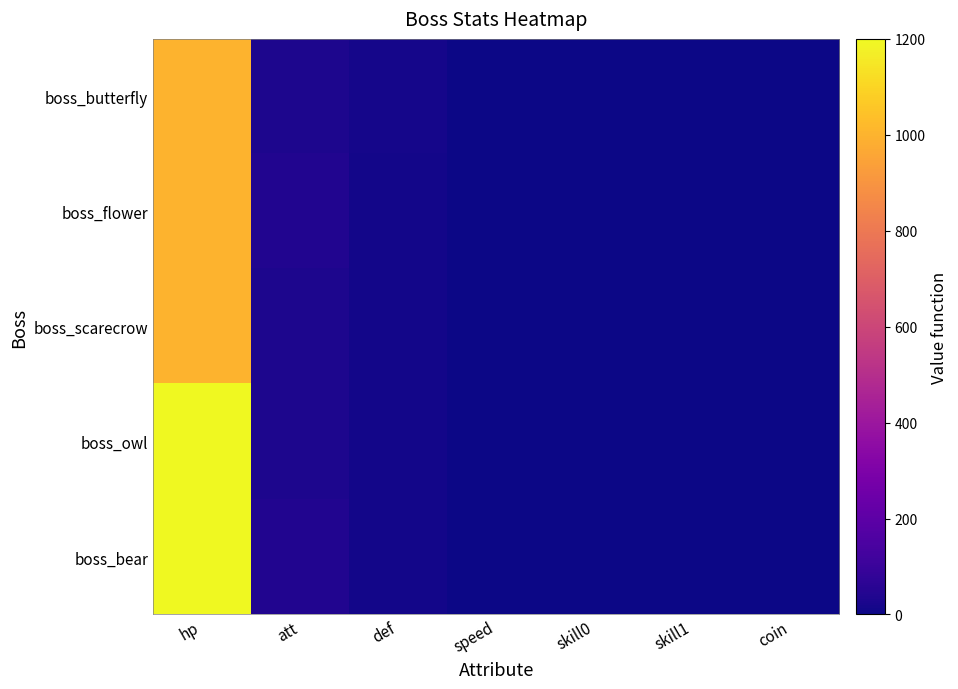

Between speed and skill1, which series saw the biggest shift?

boss_flower